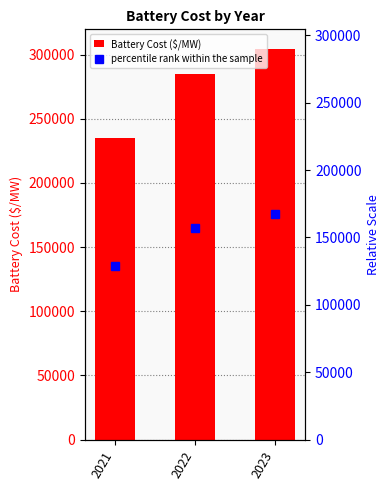

What is the sum of all Battery Cost ($/MW) values?

823816.5